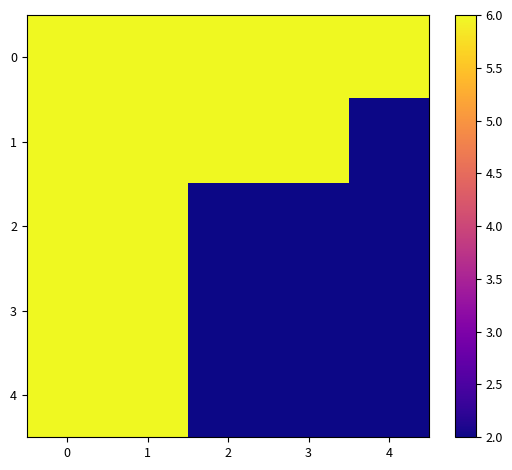

Which series has the widest spread of values?

1